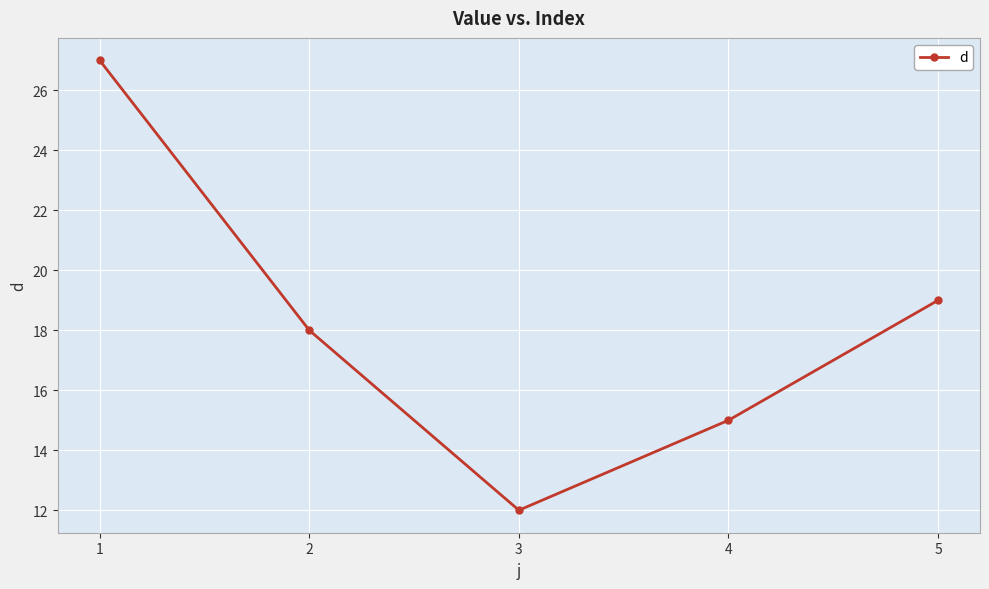

How many values are below 18?

2